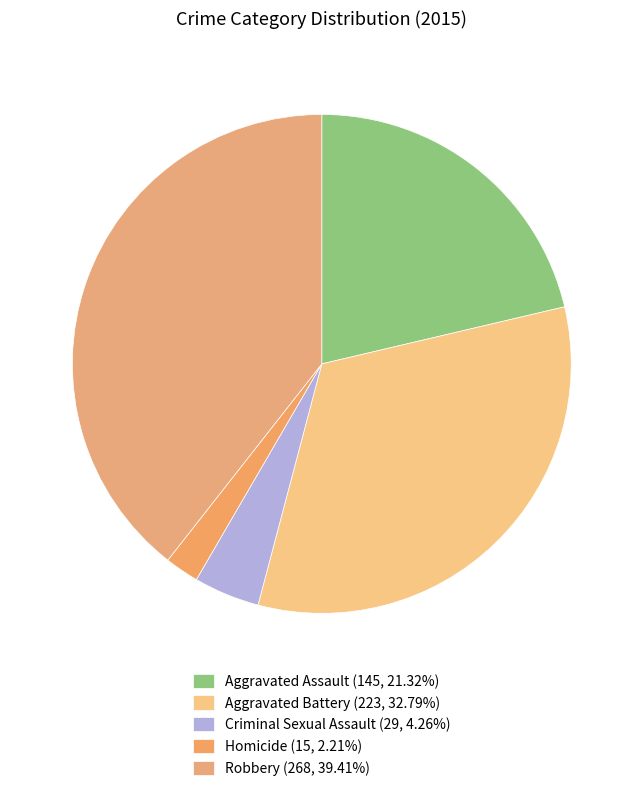

Between Homicide and Aggravated Battery, which is larger?

Aggravated Battery